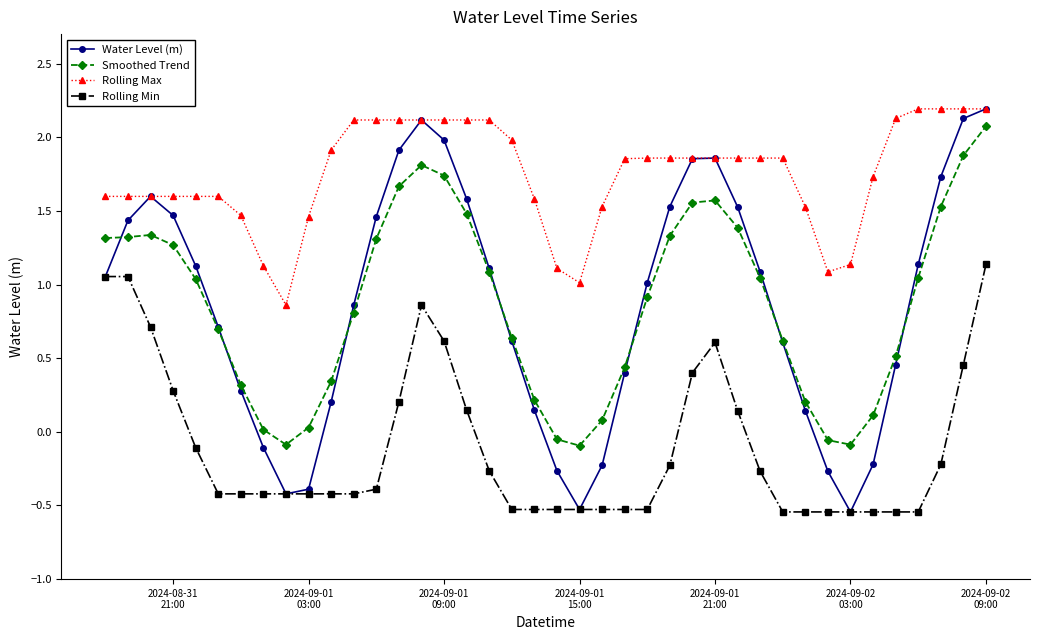

What is the maximum value shown in the chart?

2.2